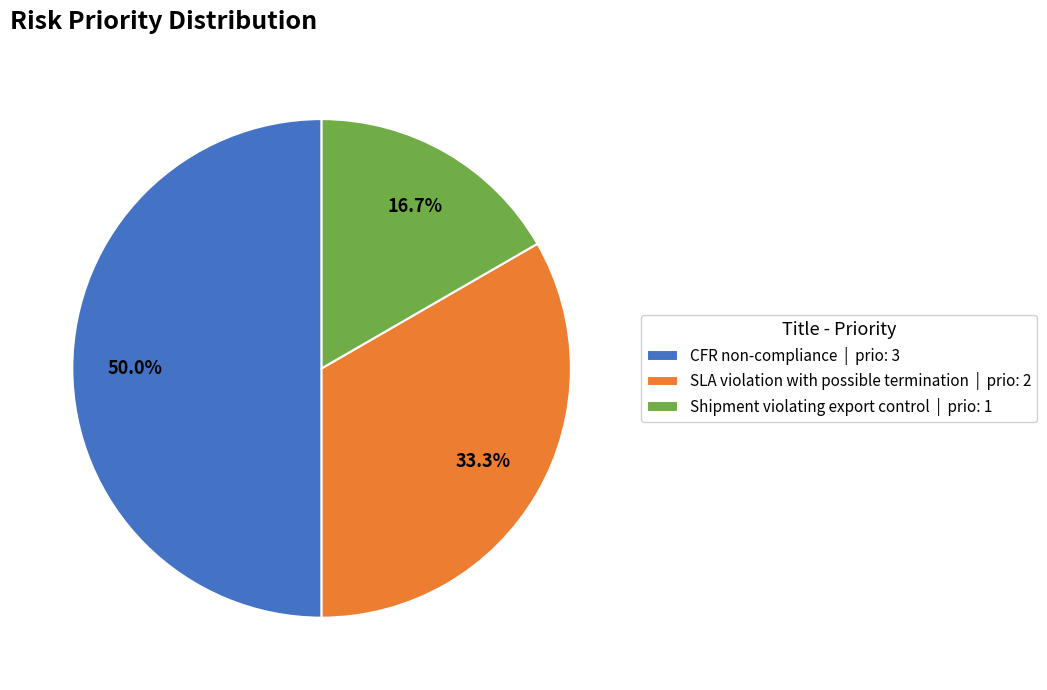

Is it true that Shipment violating export control is 23% of the pie?

False